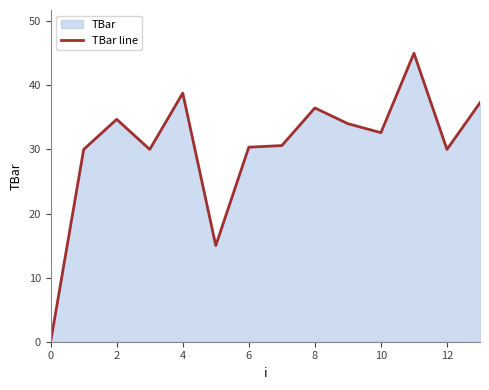

How many lines are shown in the chart?

1